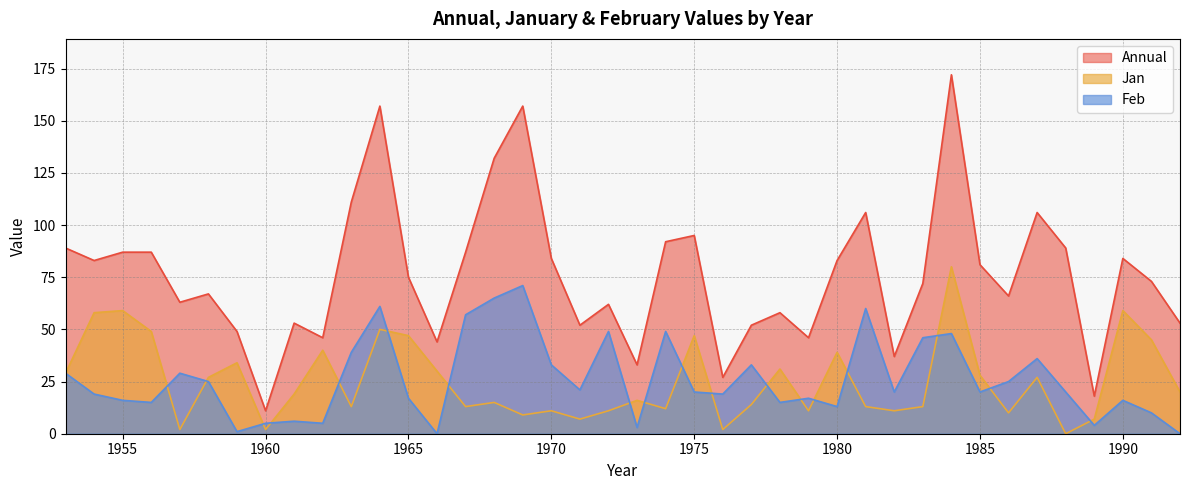

What is the total value across all series at 1983?

131